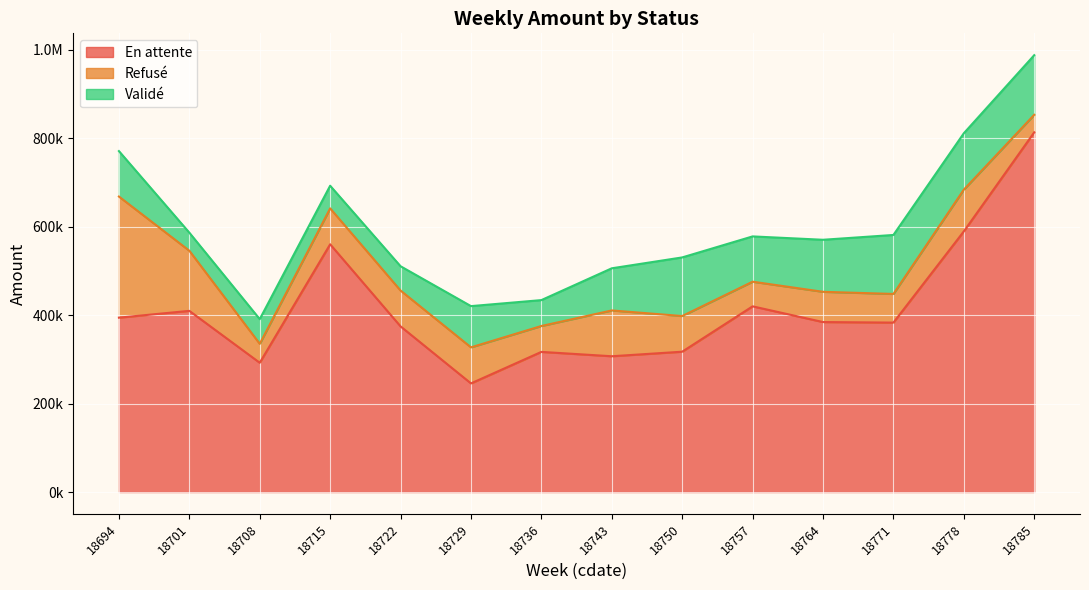

How many interior local peaks does the Validé series have?

4